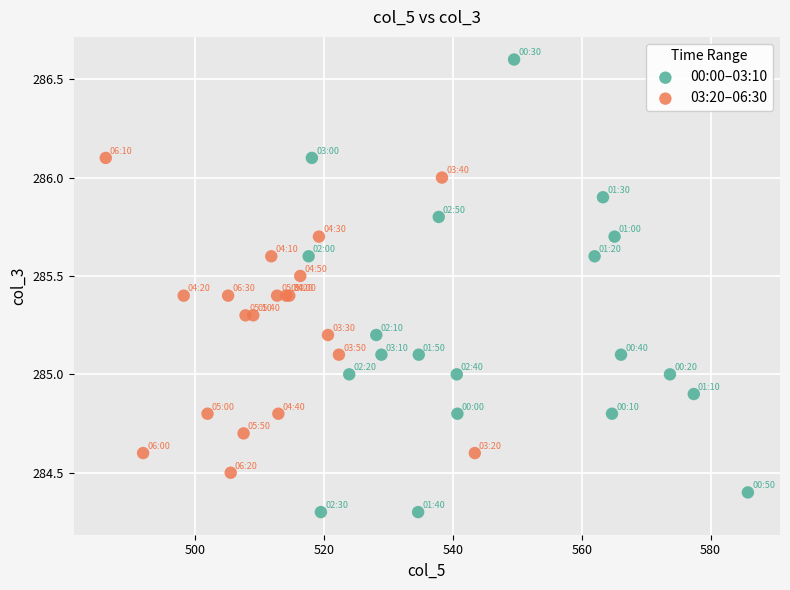

Which series reaches the minimum Y coordinate?

00:00–03:10